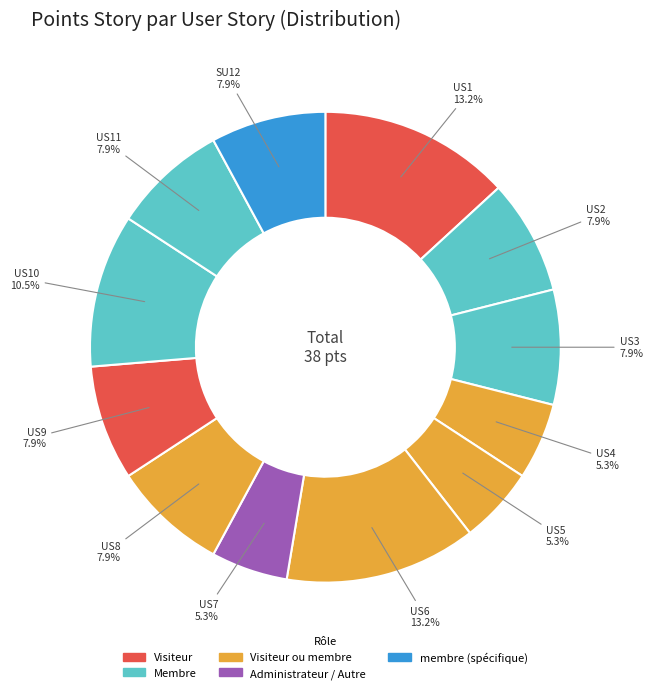

How many segments does this pie chart have?

12